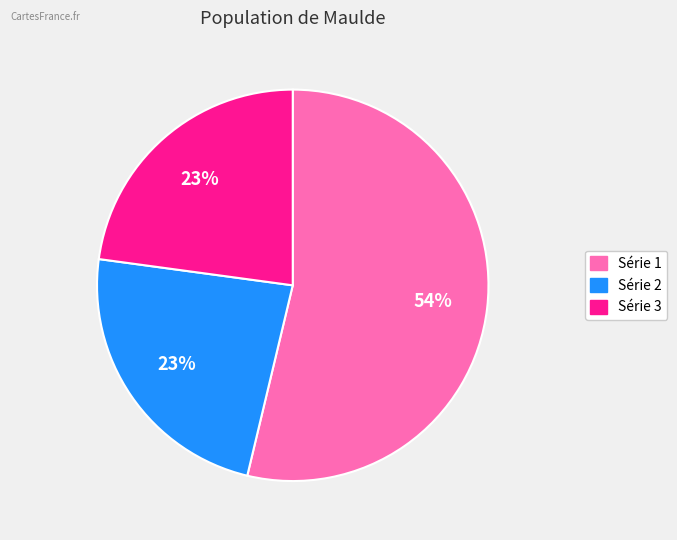

Is there any slice that represents more than half of the pie?

Yes